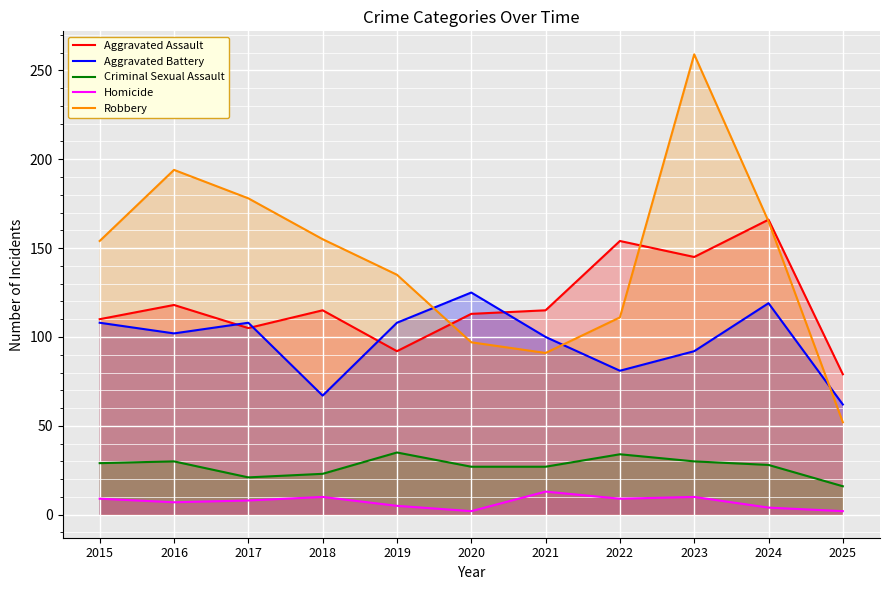

True or false: Homicide has a value of 9 at 2019.

False